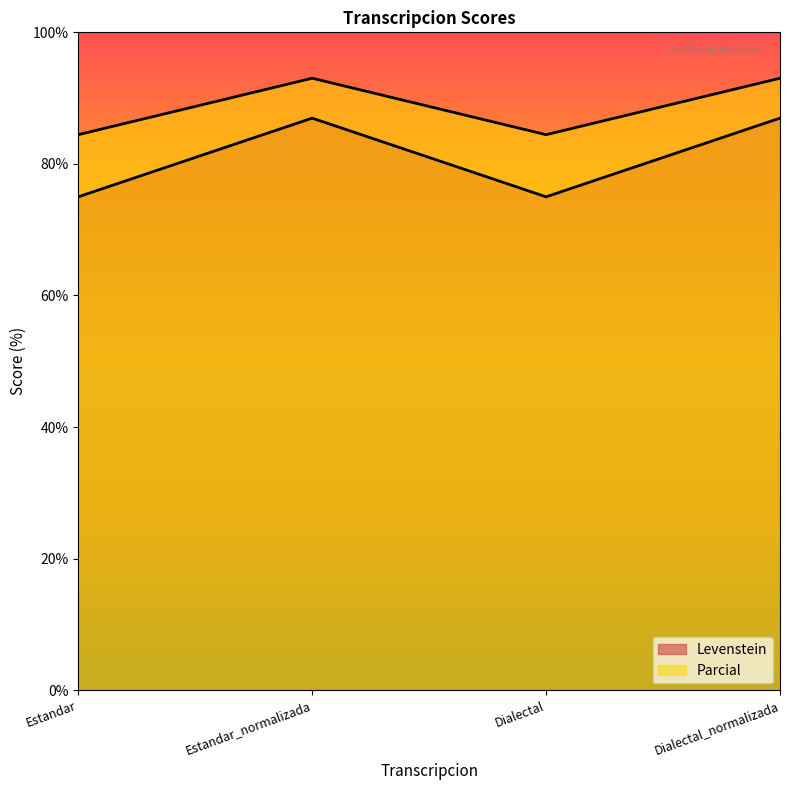

At how many categories does at least one series exceed 75?

4